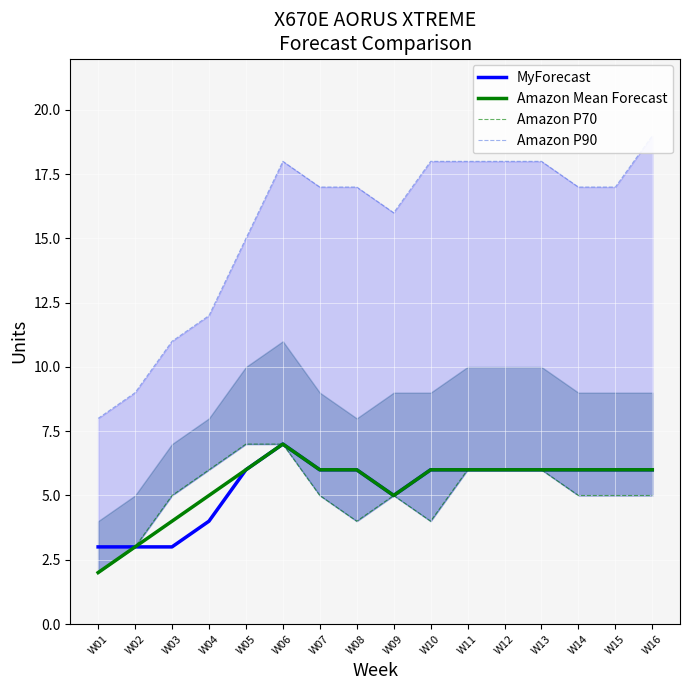

In Amazon P70, how many points are lower than both neighbors (excluding endpoints)?

2